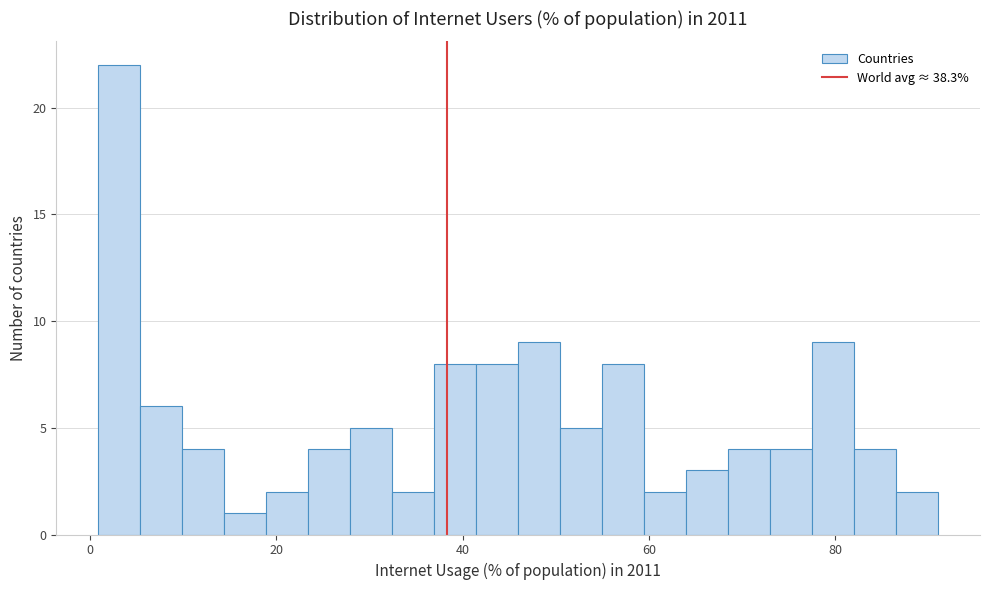

Around what value on the x-axis is the tallest bar? Give the approximate position of its centre, as read against the axis.

4